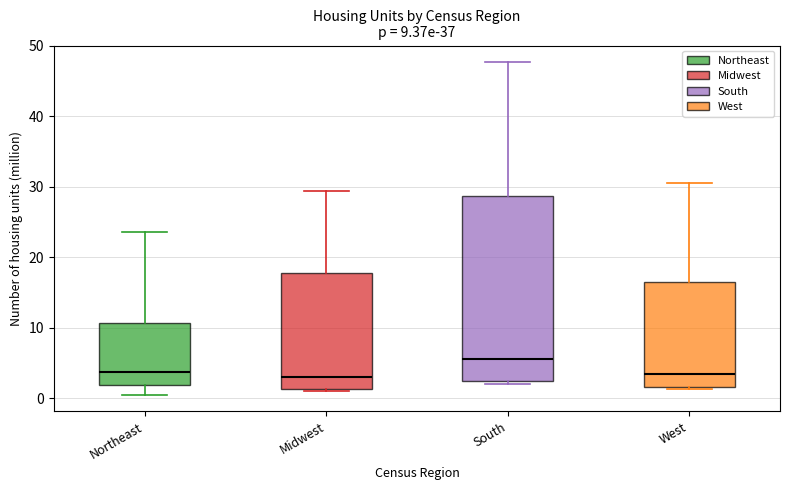

Which box is the tallest, from its lower edge to its upper edge?

South